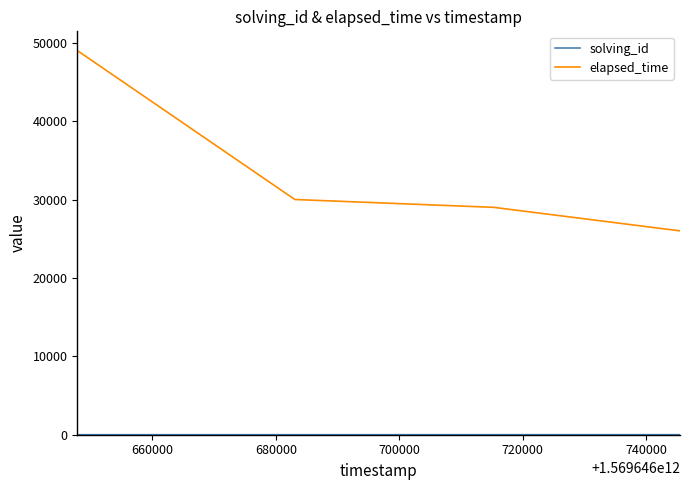

True or false: elapsed_time has more than 1 points higher than both neighbors.

False